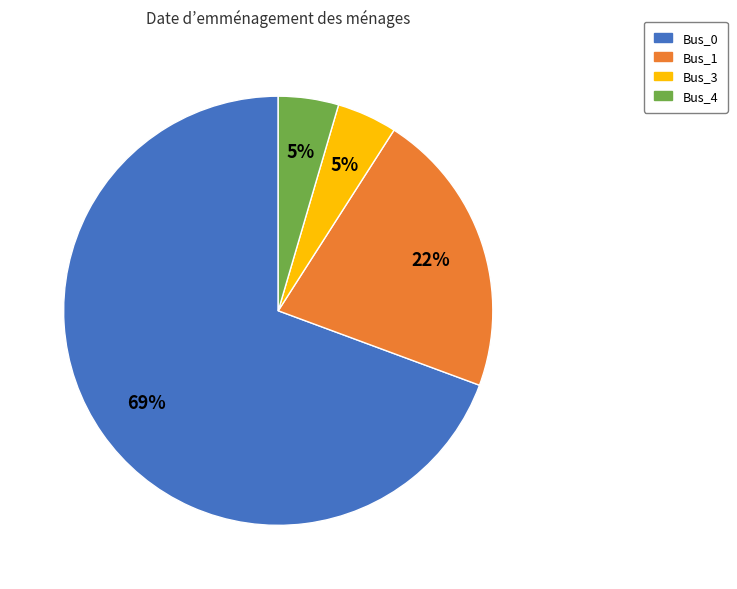

How many segments does this pie chart have?

4